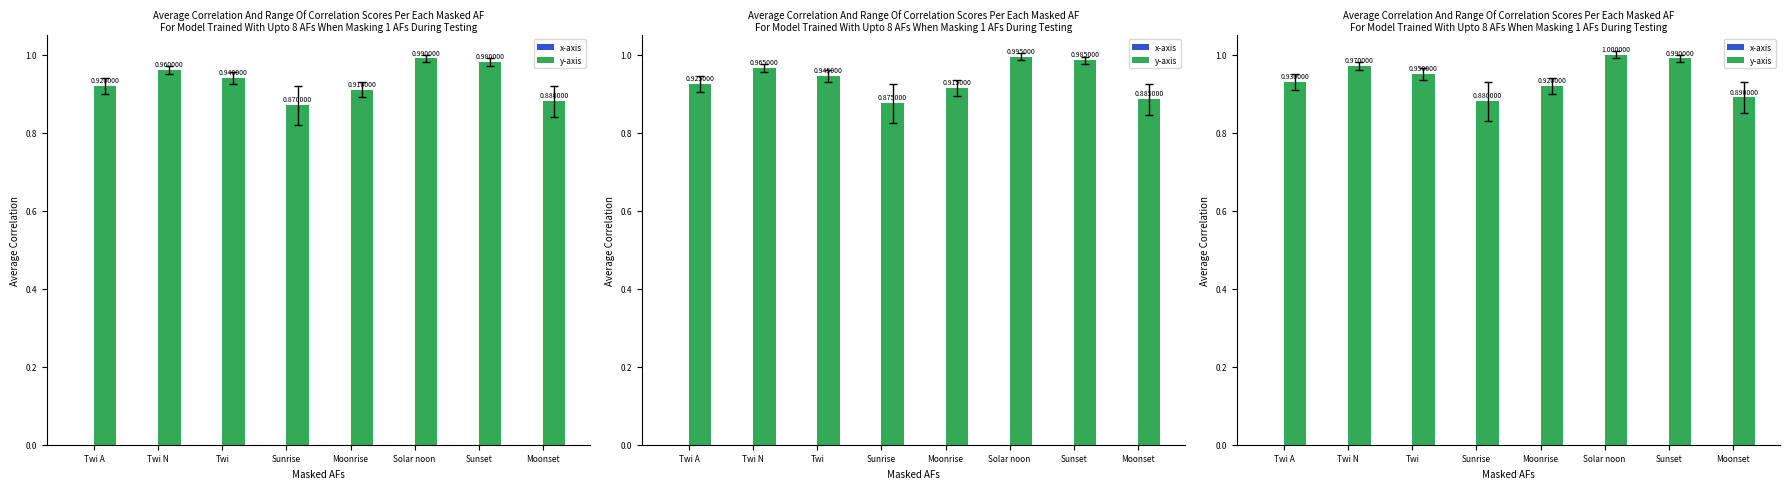

Which series changed the most between Solar noon and Moonset?

y-axis